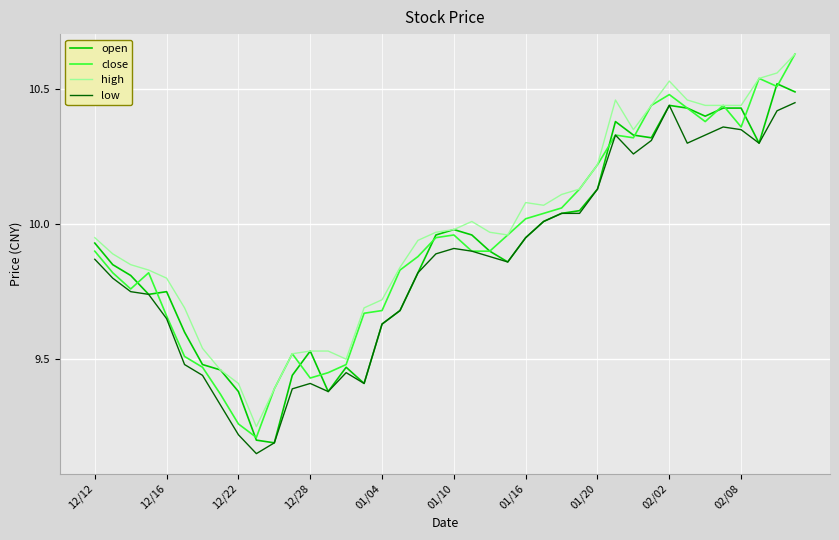

True or false: low and high cross at least once.

False